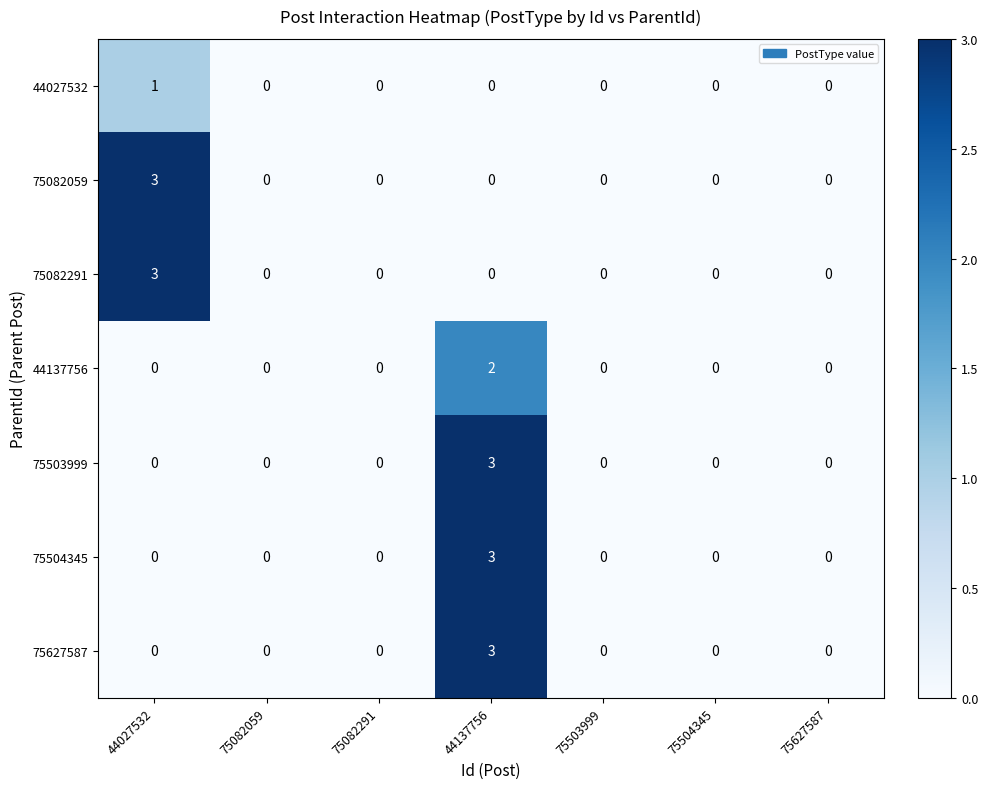

Is the value of 44027532 at 75503999 greater than the value of 44137756 at 44137756?

No